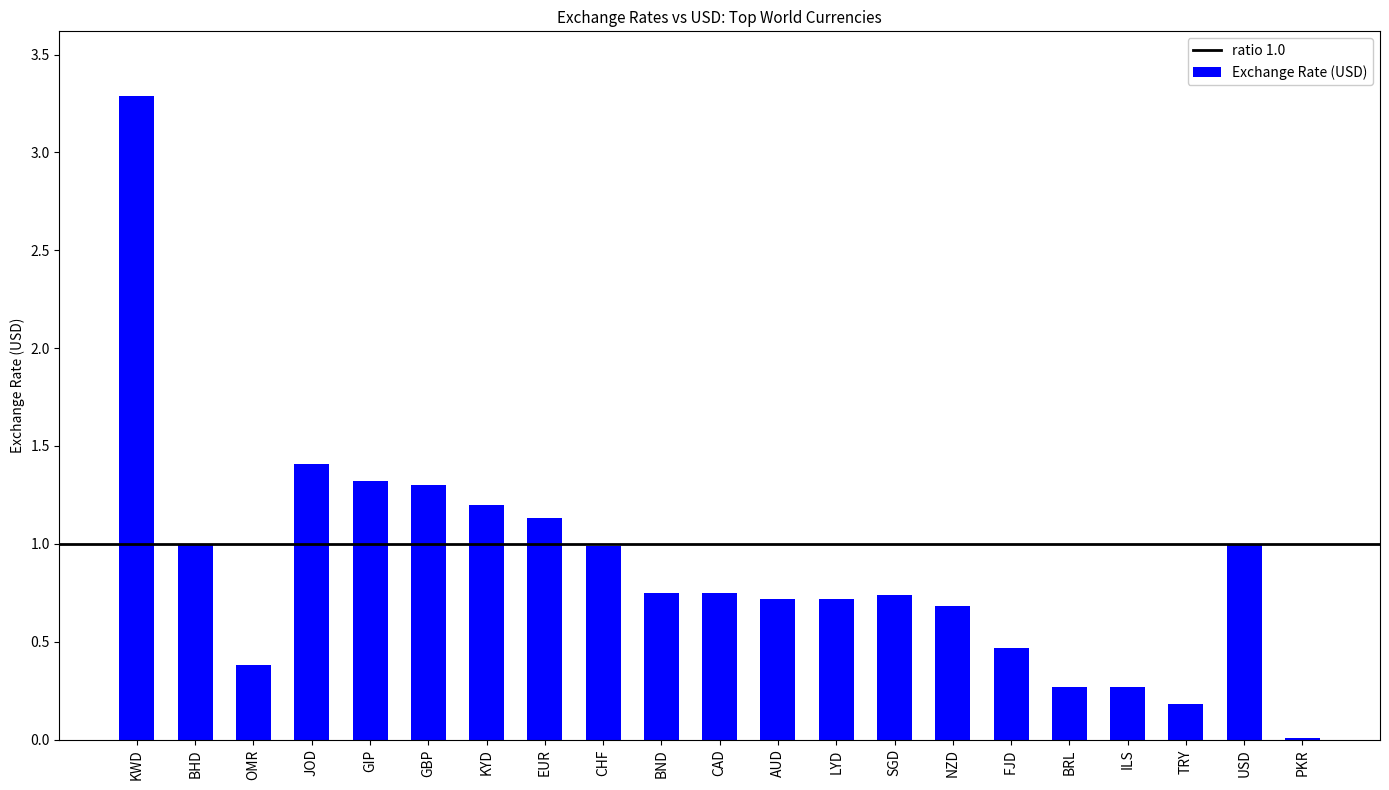

Between BRL and KYD, which is larger?

KYD